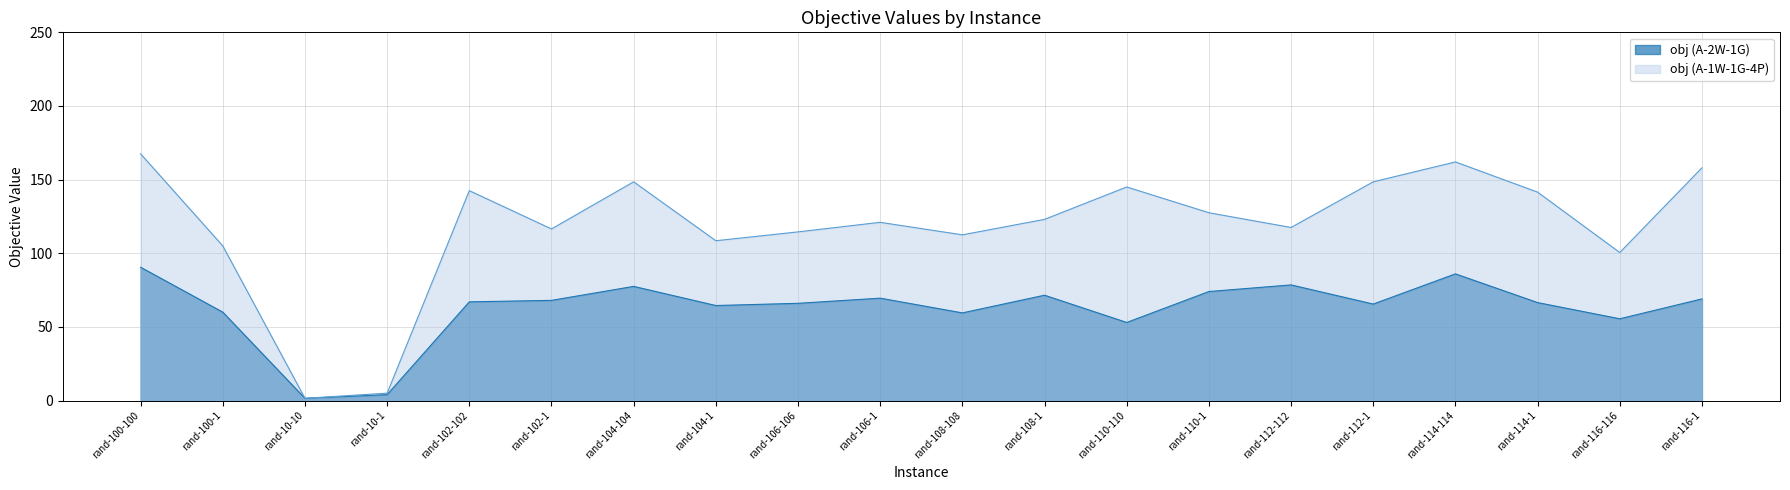

What is the maximum value shown in the chart?

167.5